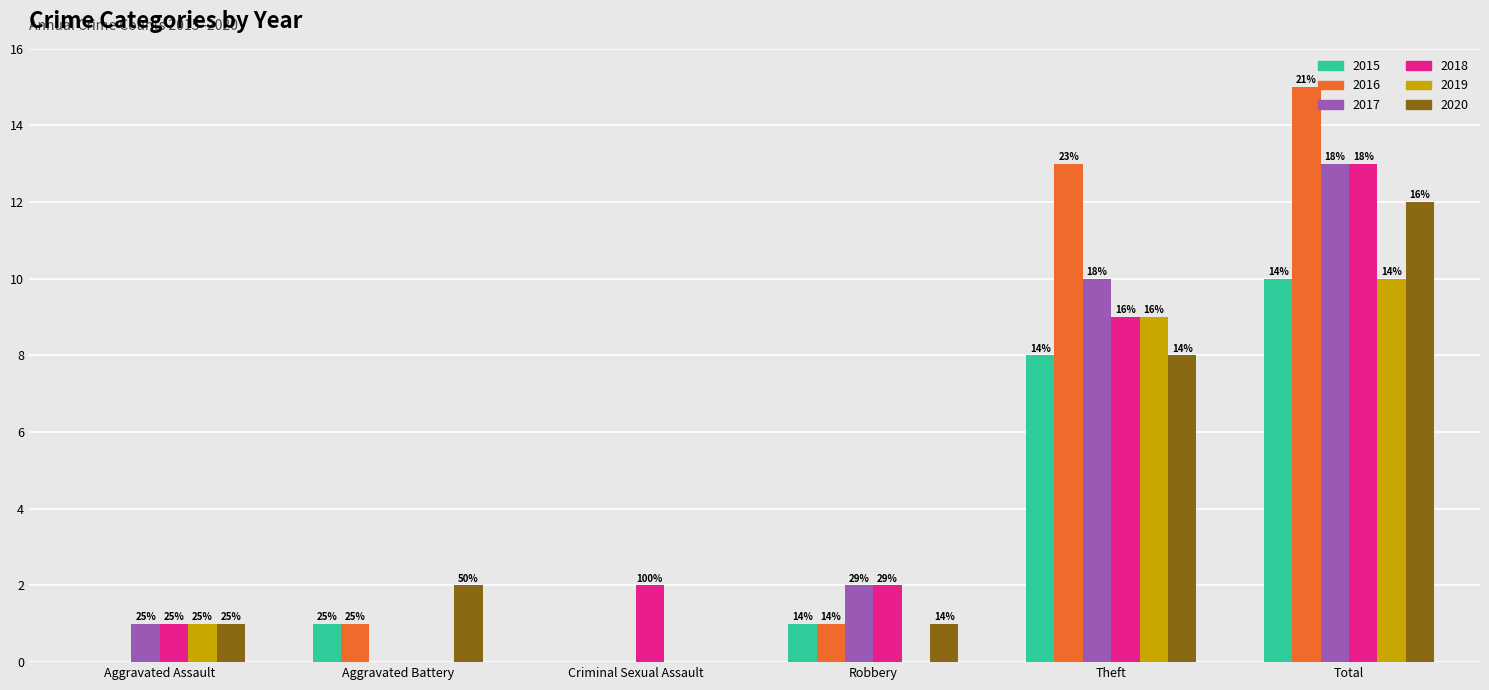

Which series changed the most between Theft and Total?

2018